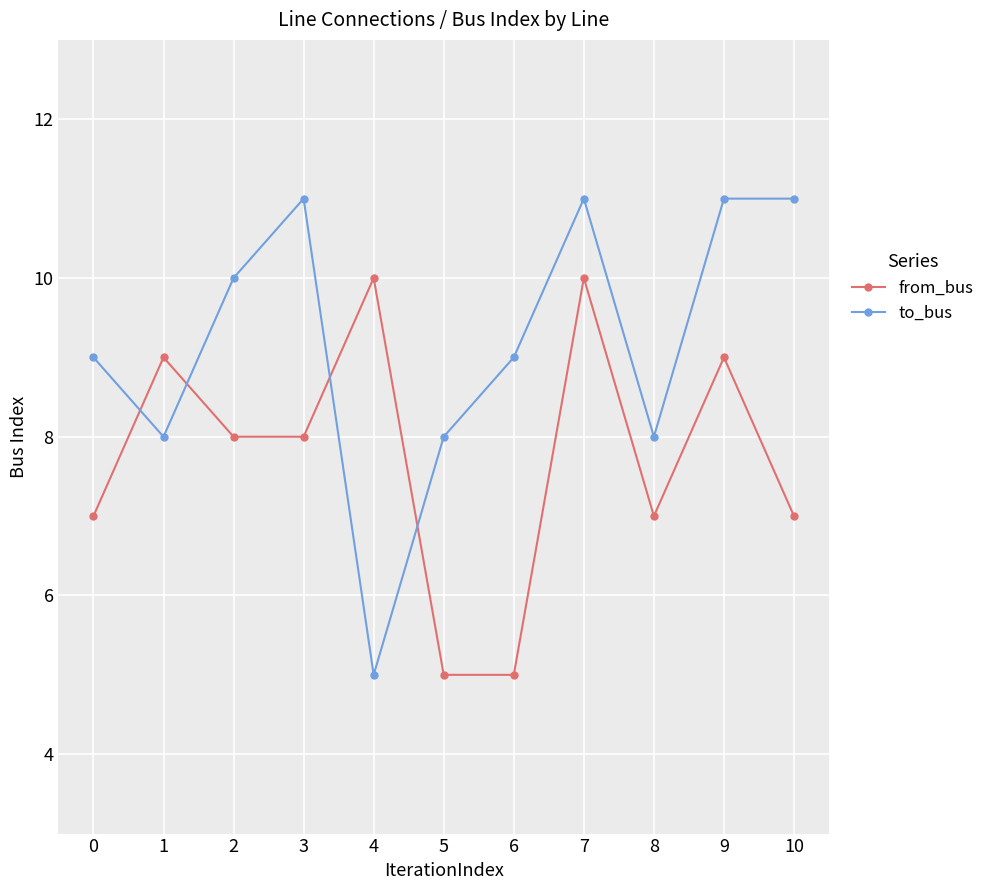

Between 0 and 7, which series saw the biggest shift?

from_bus